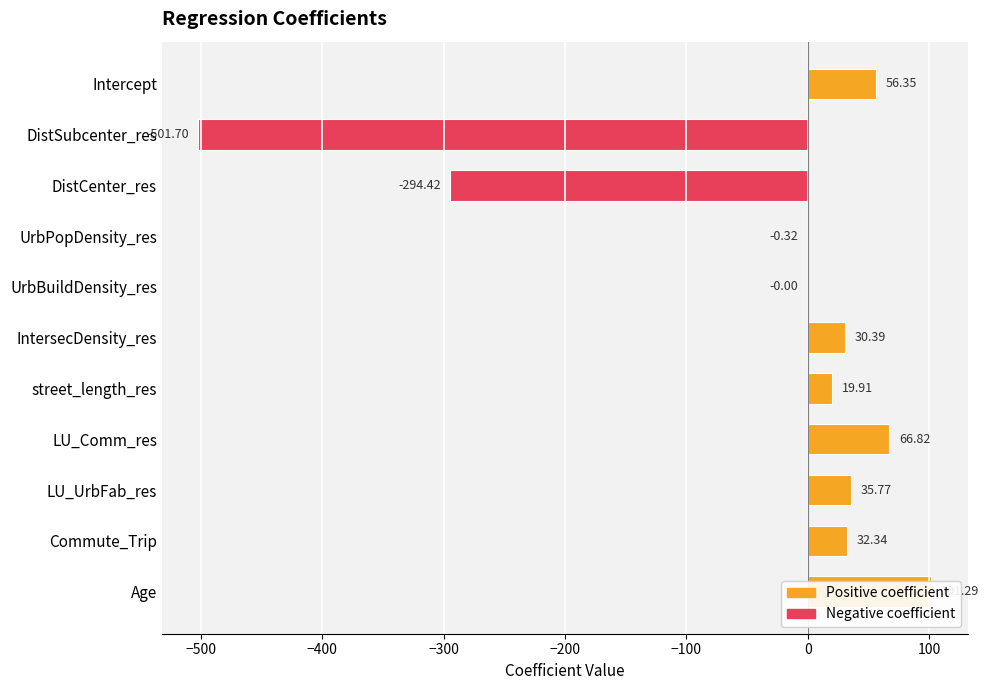

Count the number of data series in this chart.

1